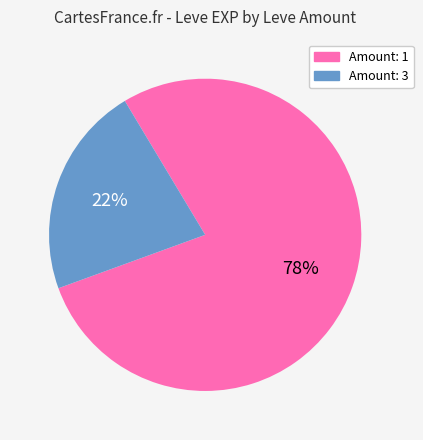

How many slices are in this pie chart?

2